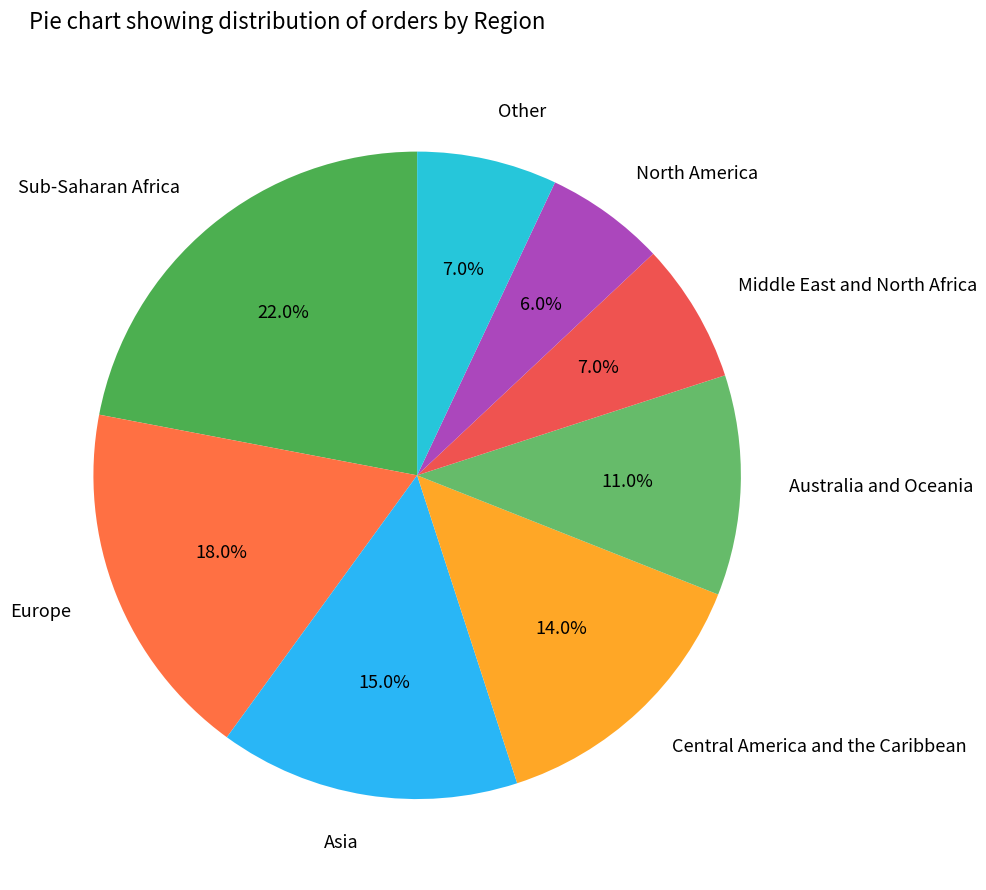

What percentage do Australia and Oceania and Europe together represent?

29.0%